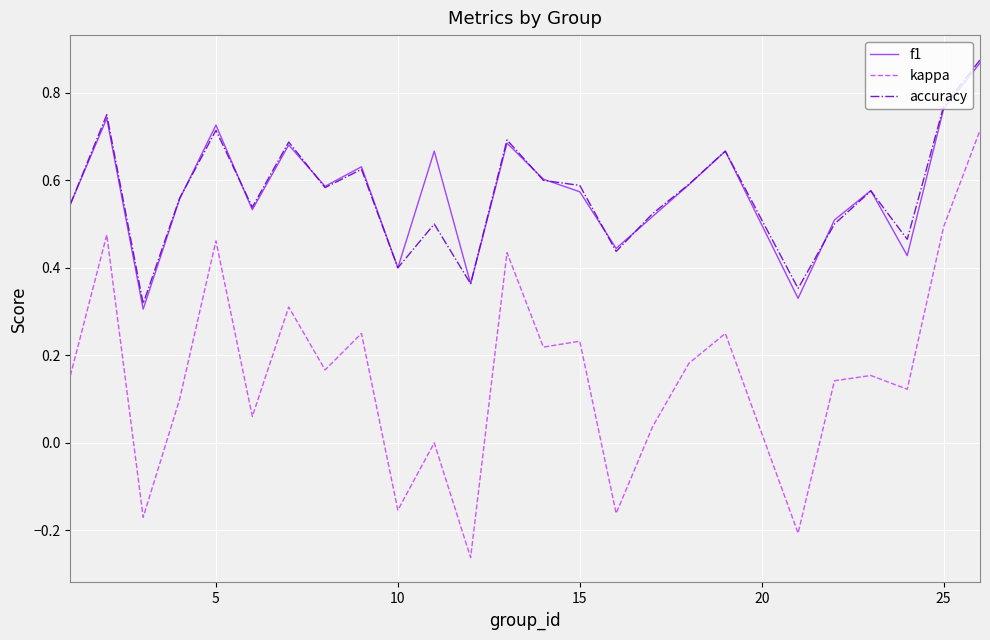

True or false: accuracy and kappa intersect in this chart.

False